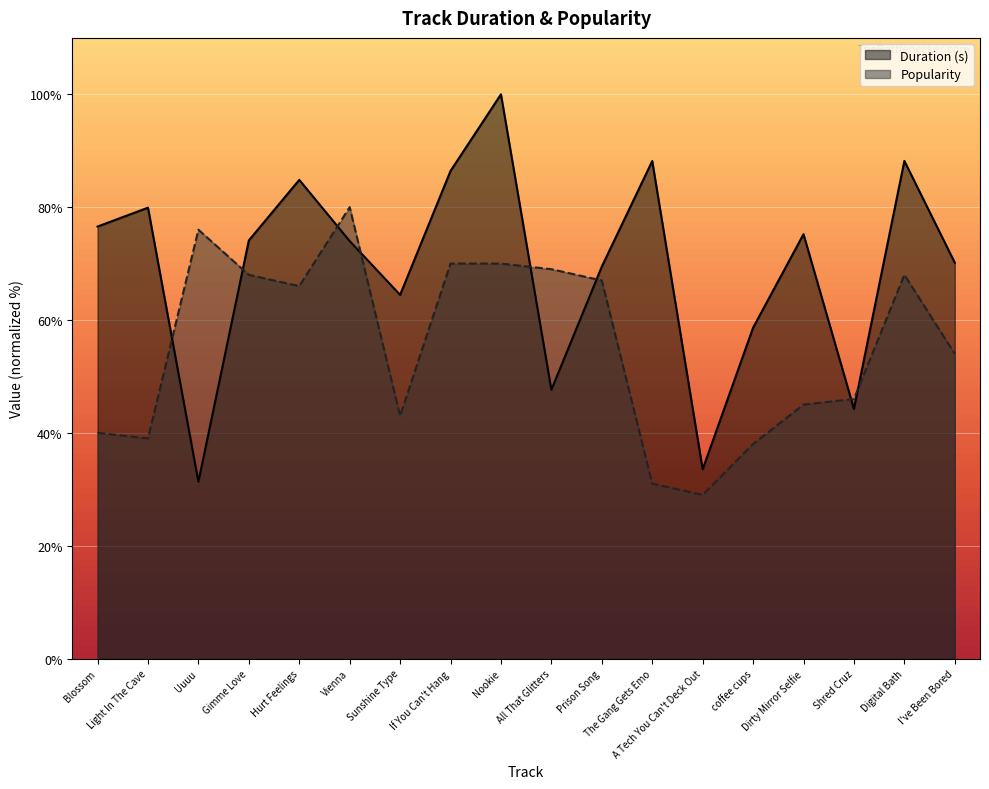

What are all the series names shown in the legend?

Duration (s), Popularity